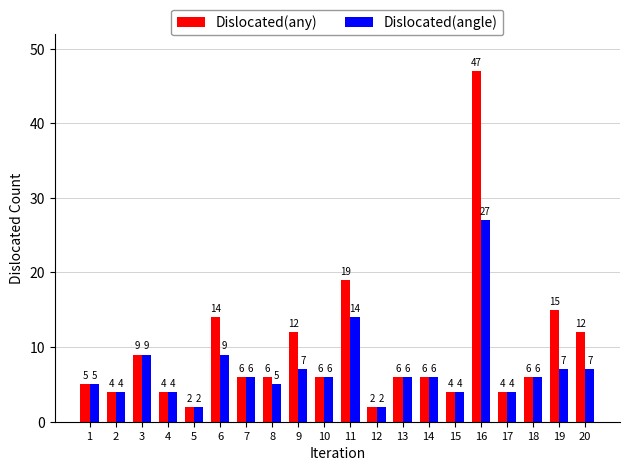

Reading left to right, transcribe all the data shown in this chart.

Dislocated(any): 1=5	2=4	3=9	4=4	5=2	6=14	7=6	8=6	9=12	10=6	11=19	12=2	13=6	14=6	15=4	16=47	17=4	18=6	19=15	20=12
Dislocated(angle): 1=5	2=4	3=9	4=4	5=2	6=9	7=6	8=5	9=7	10=6	11=14	12=2	13=6	14=6	15=4	16=27	17=4	18=6	19=7	20=7